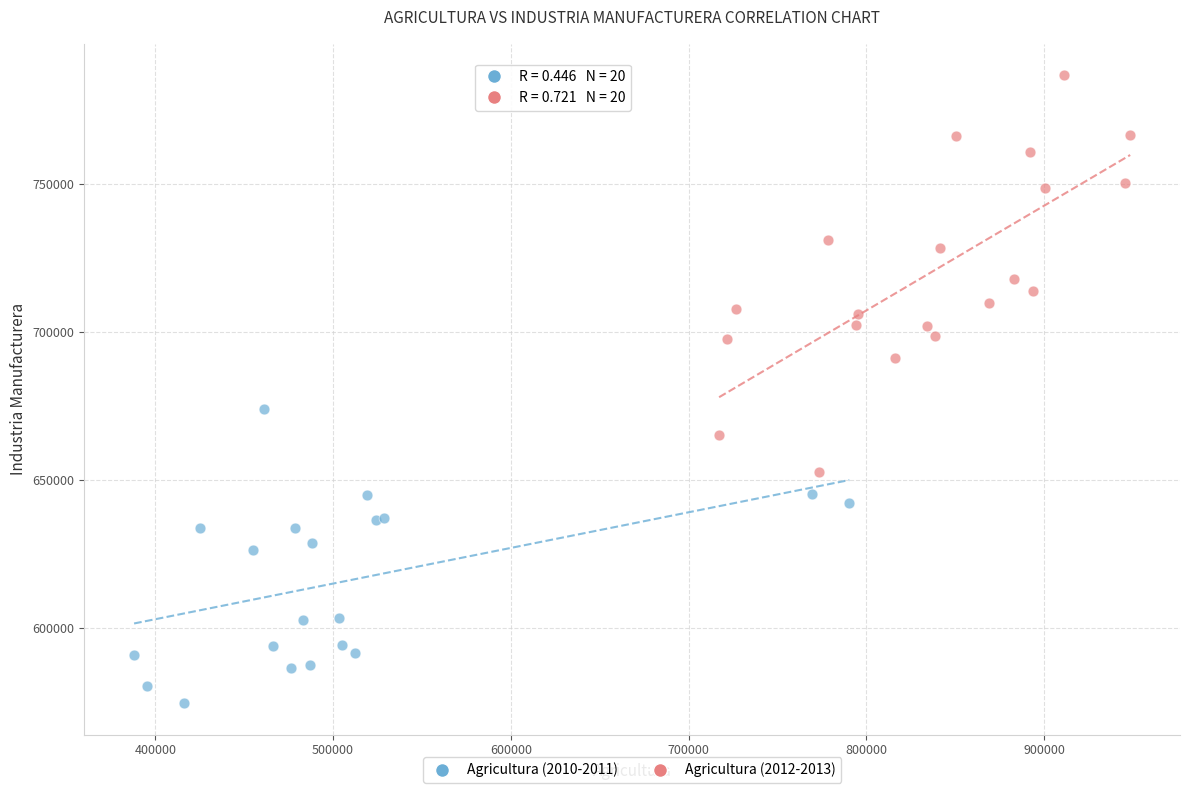

Which series has the largest Y range (max minus min)?

Agricultura (2012-2013)